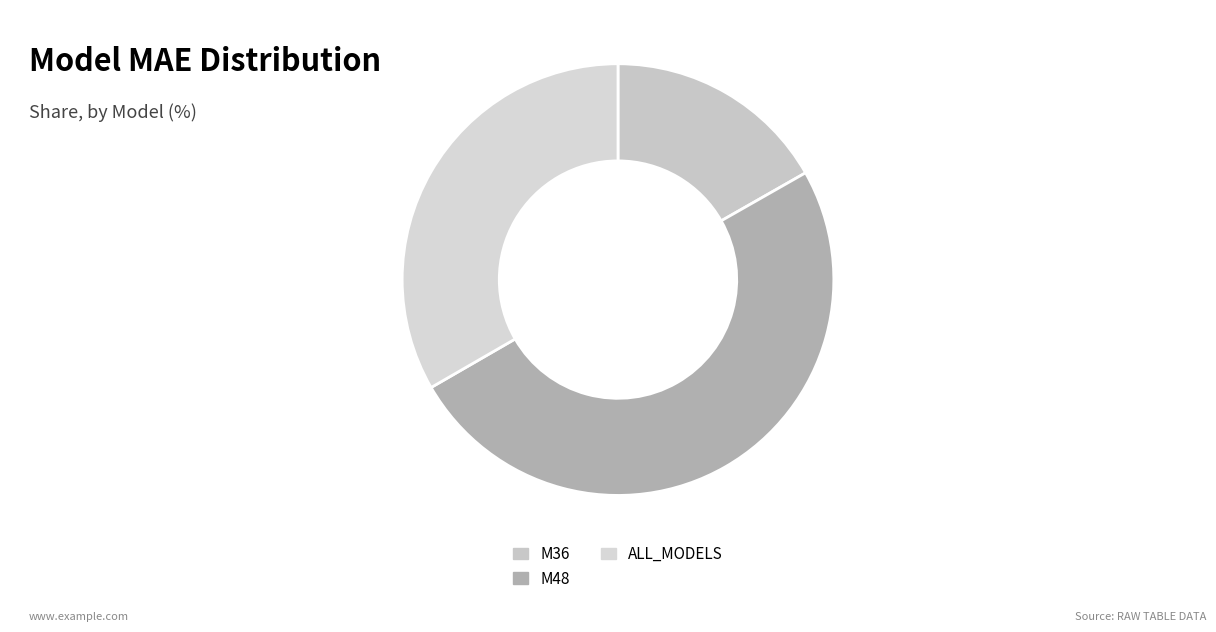

What percentage is the ALL_MODELS slice, to the nearest percent?

33%